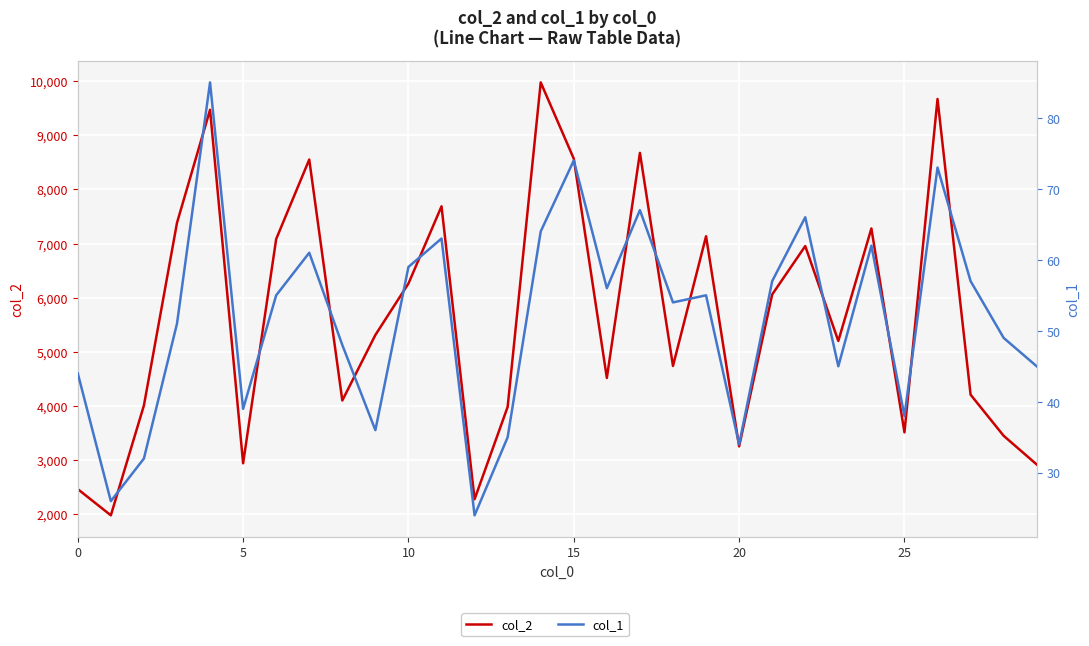

Reading left to right, what are all the values shown in this chart?

col_2: 2464	1980	4009	7381	9470	2941	7083	8551	4101	5311	6261	7687	2278	3983	9976	8567	4517	8674	4739	7134	3253	6059	6953	5200	7278	3512	9670	4208	3449	2919
col_1: 44	26	32	51	85	39	55	61	48	36	59	63	24	35	64	74	56	67	54	55	34	57	66	45	62	38	73	57	49	45